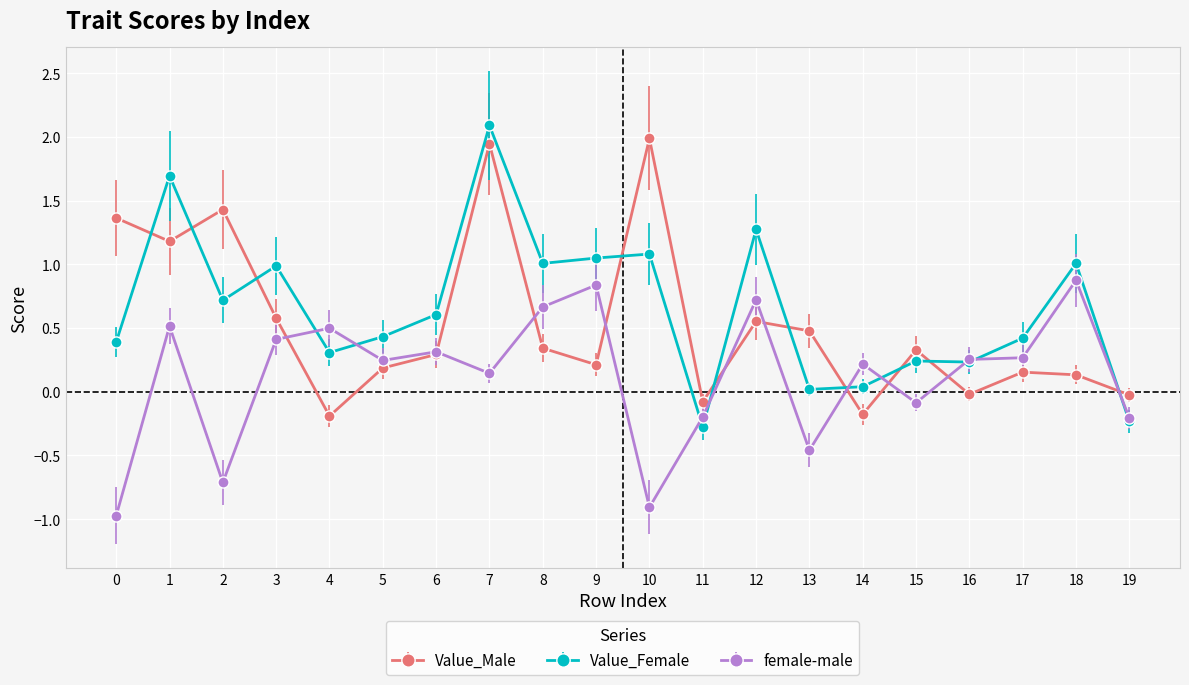

What is the average value of the Value_Female series?

0.7